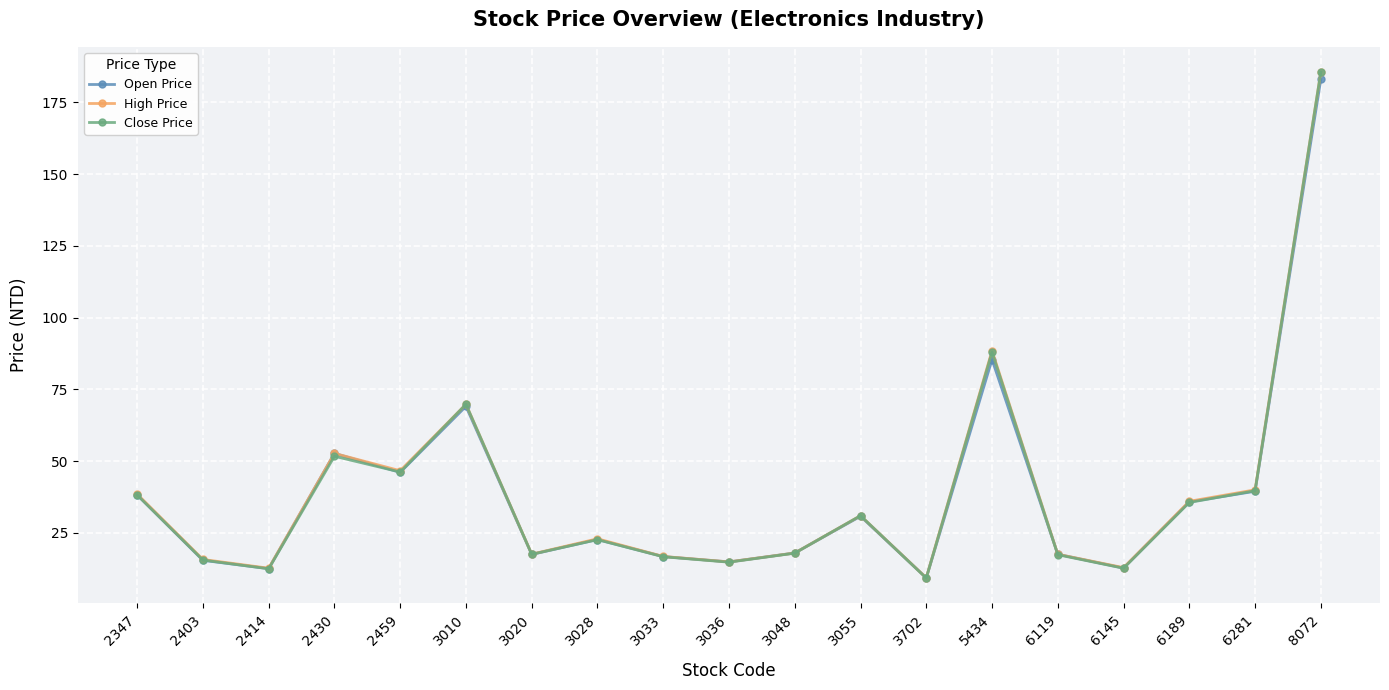

Which series has the largest range (max minus min)?

Close Price